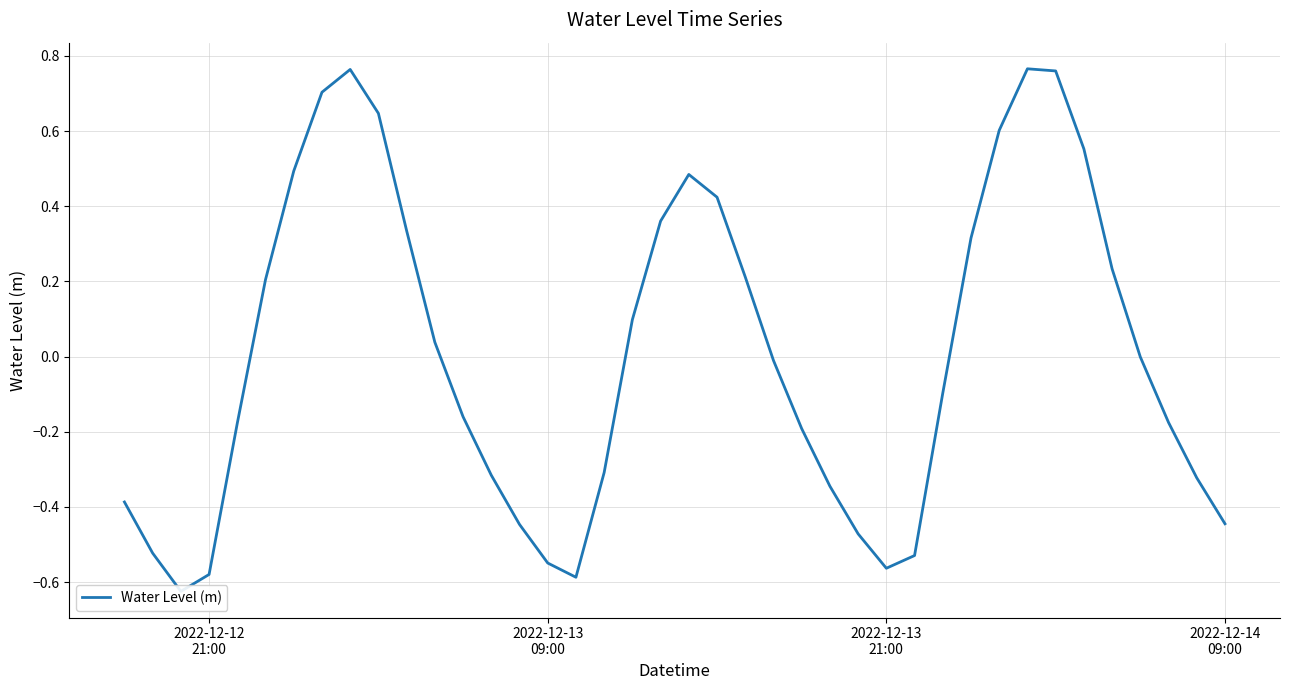

How many data points does each series have?

40